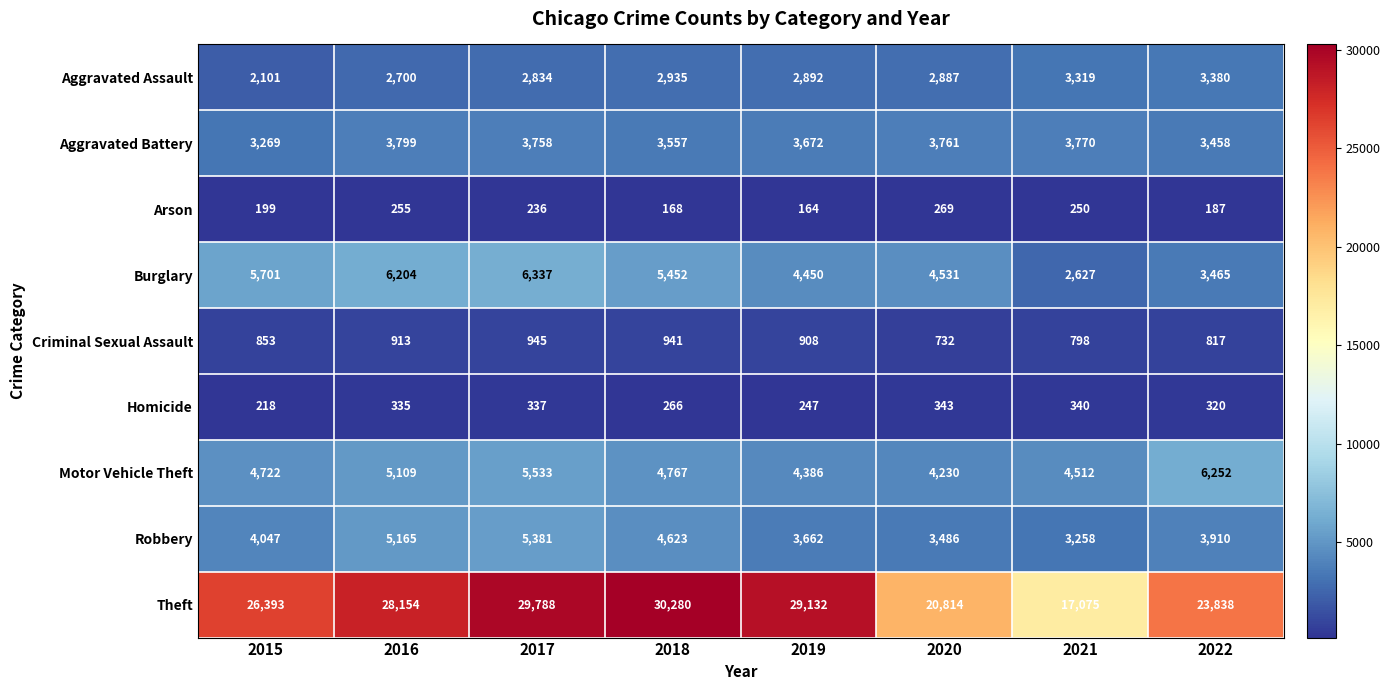

At which category is the sum across all series the highest?

2017